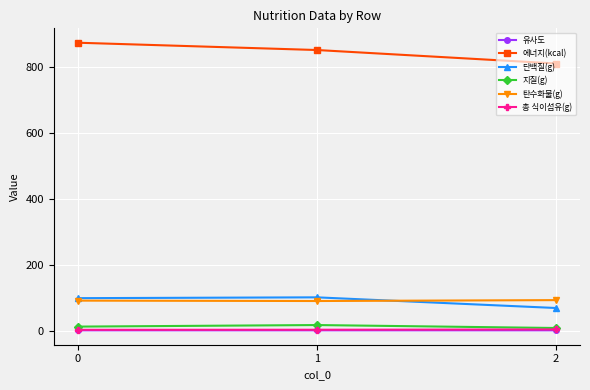

What is the approximate value of 지질(g) at 2?

8.0